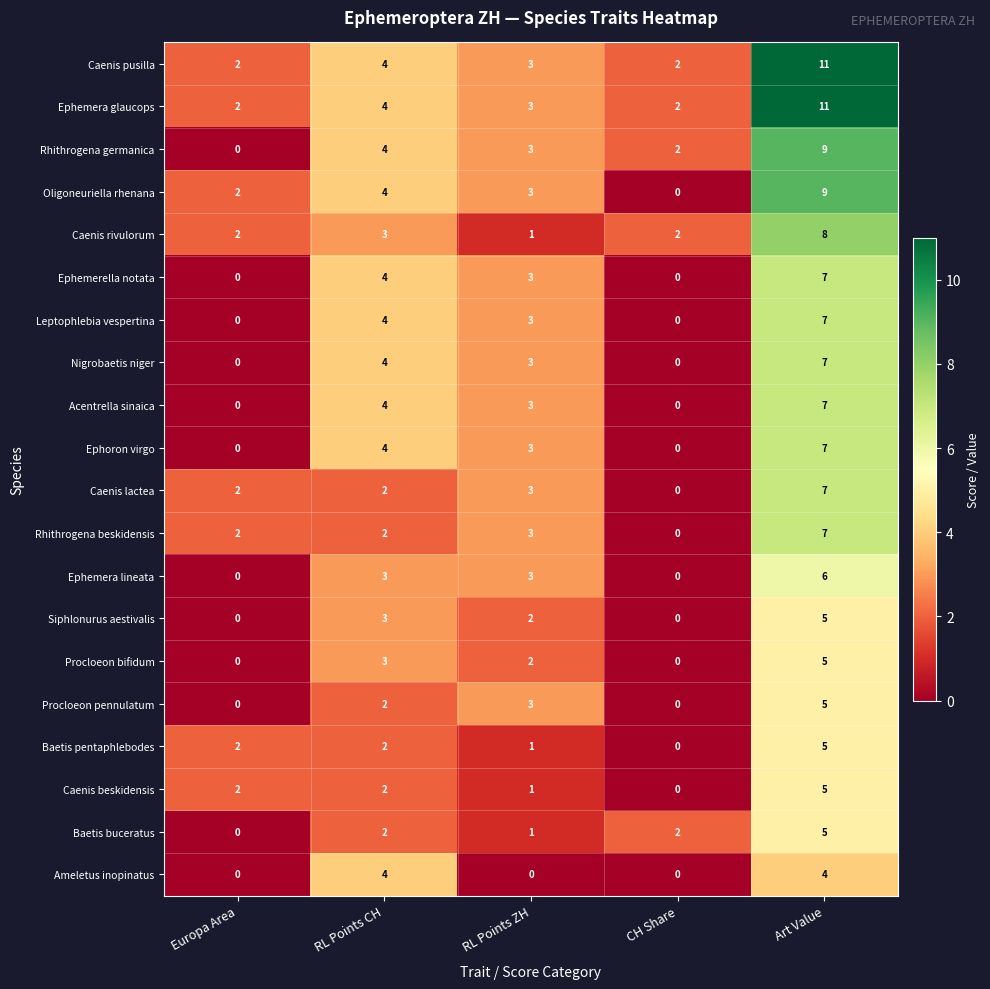

What is the sum of all Nigrobaetis niger values?

14